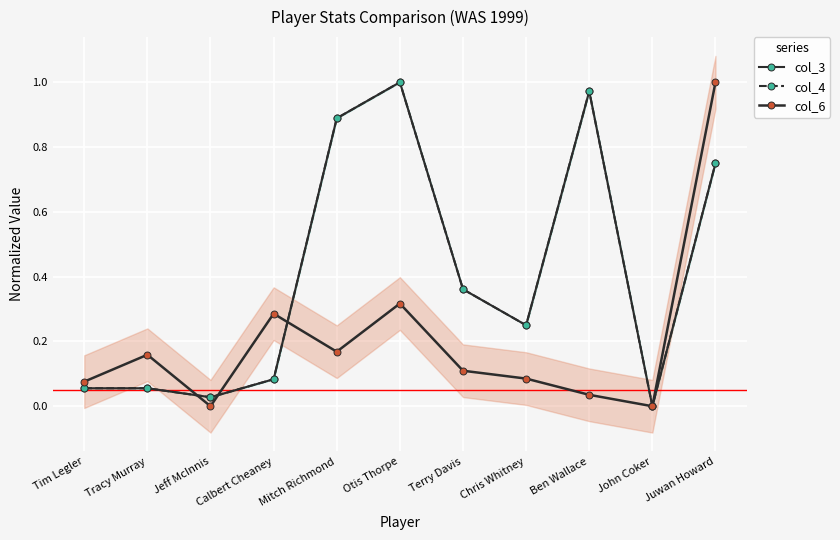

In col_4, how many points are higher than both neighbors (excluding endpoints)?

2